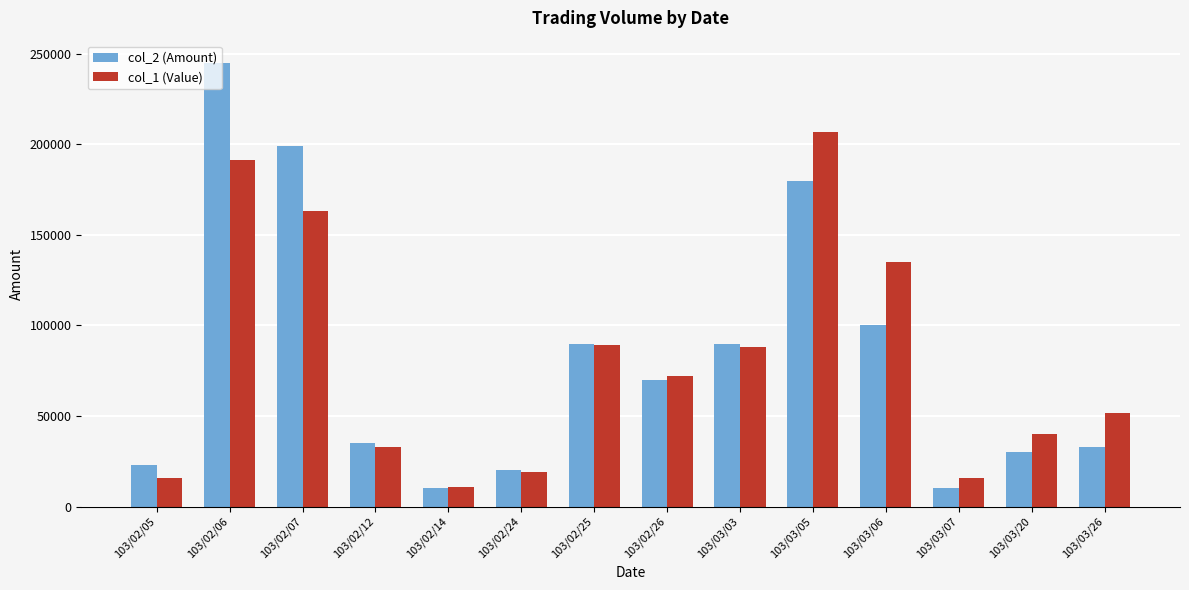

How many bars are there in each group?

2